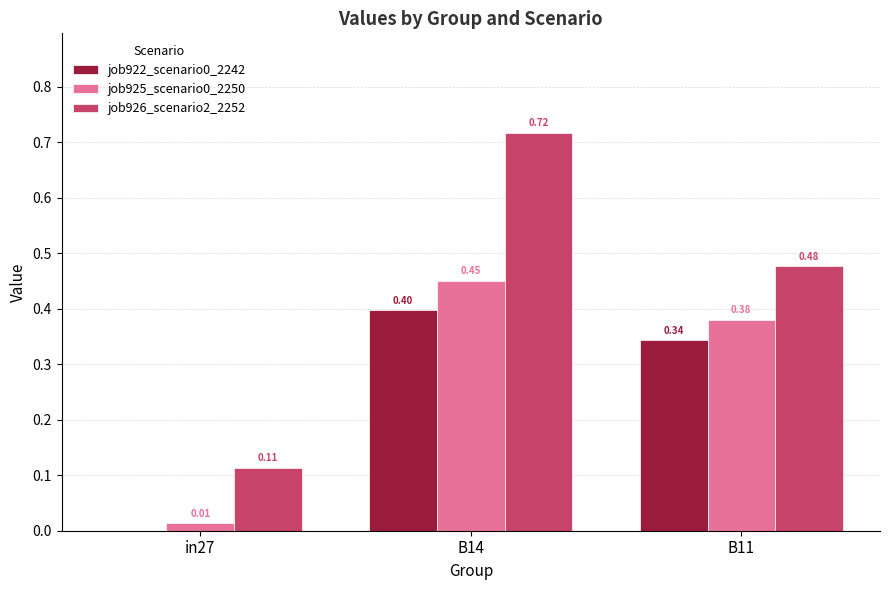

Which category has the highest value in the job925_scenario0_2250 series?

B14